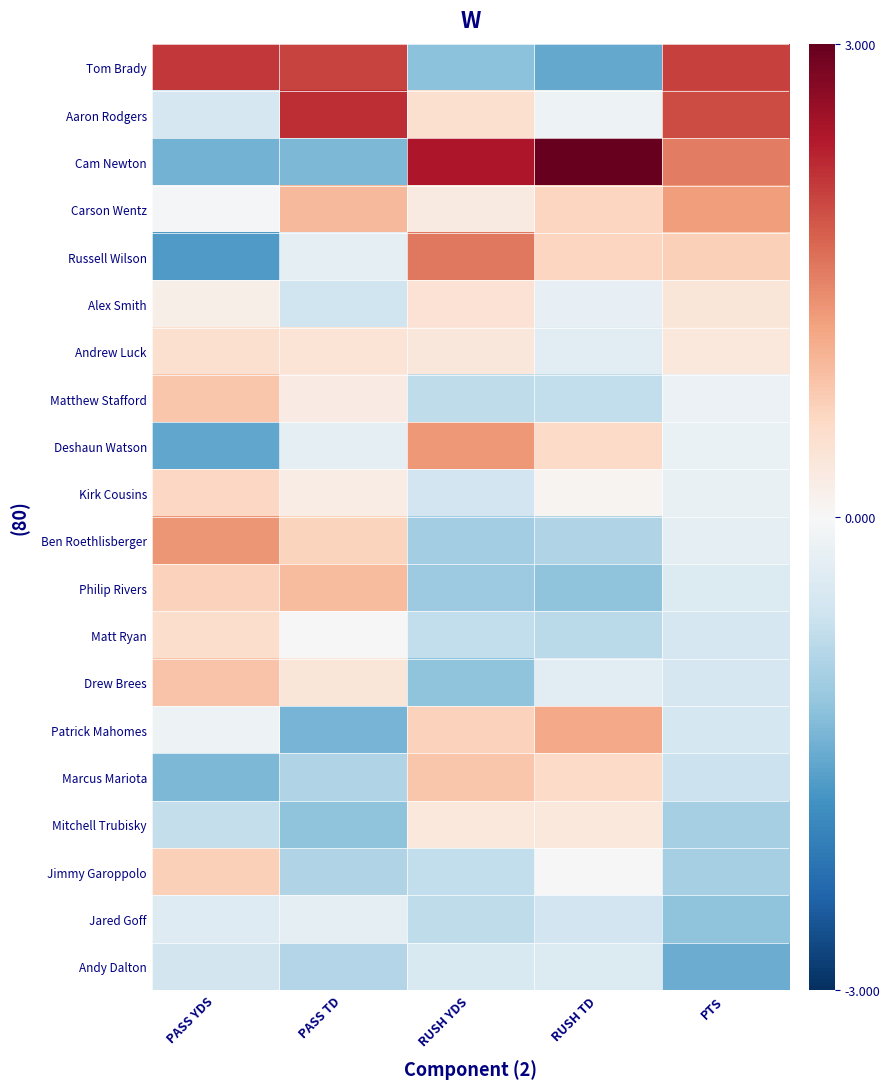

At how many categories does at least one series exceed 3?

1